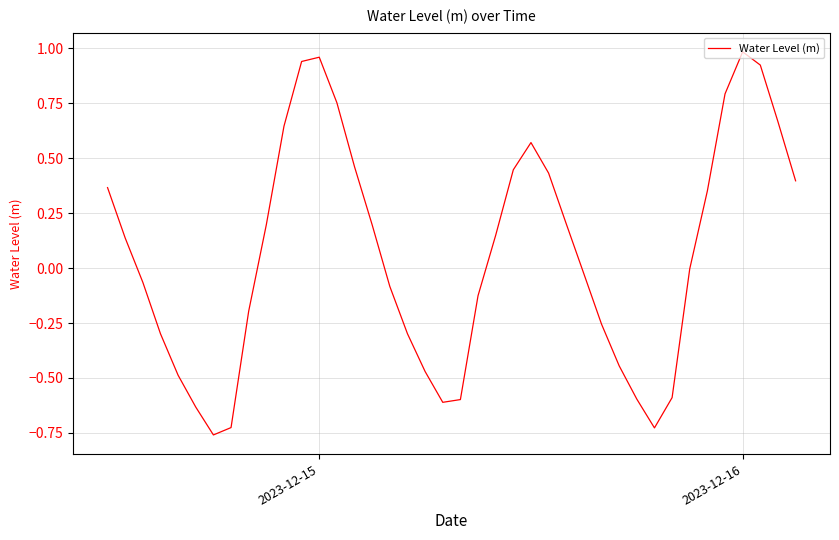

What is the difference between the maximum and minimum values?

1.7